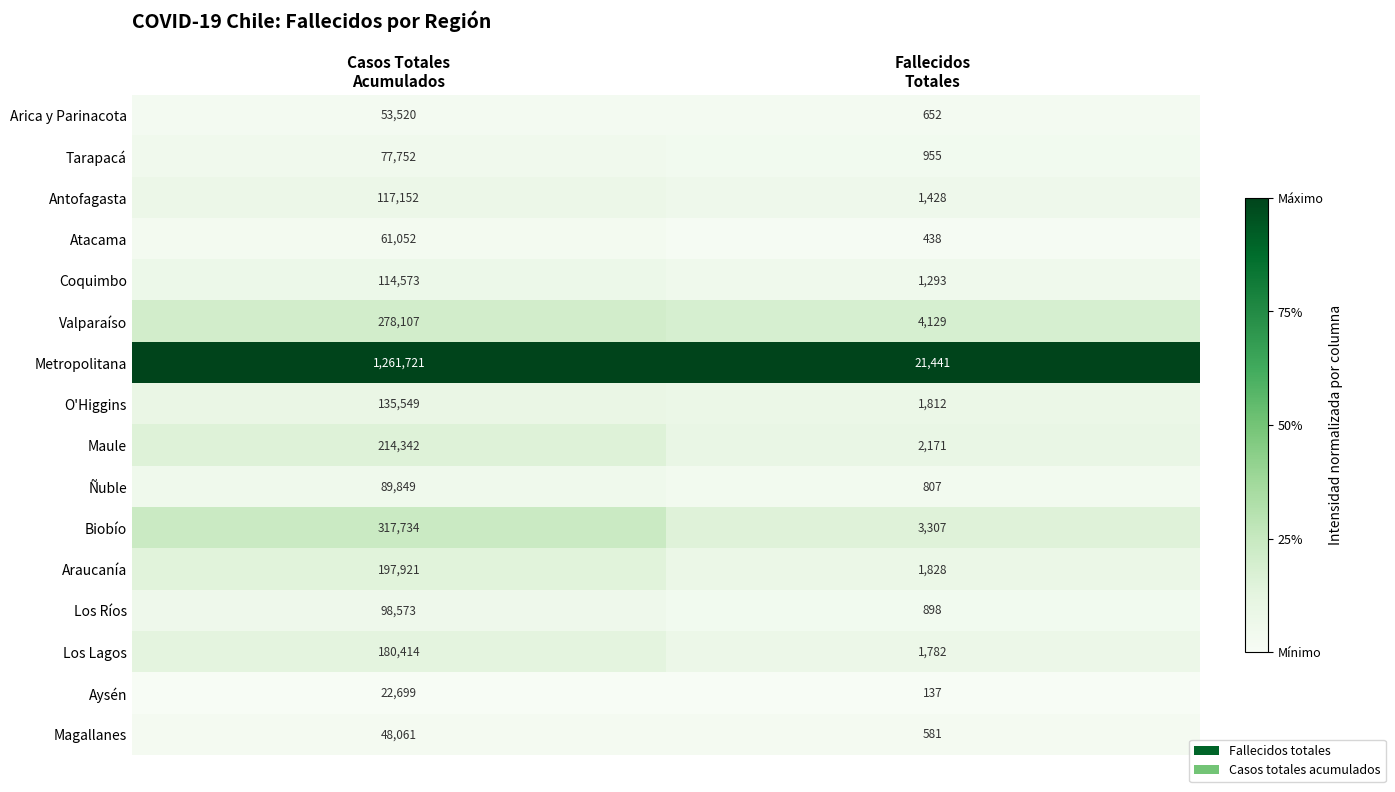

Between Casos Totales
Acumulados and Fallecidos
Totales, which series saw the biggest shift?

Metropolitana